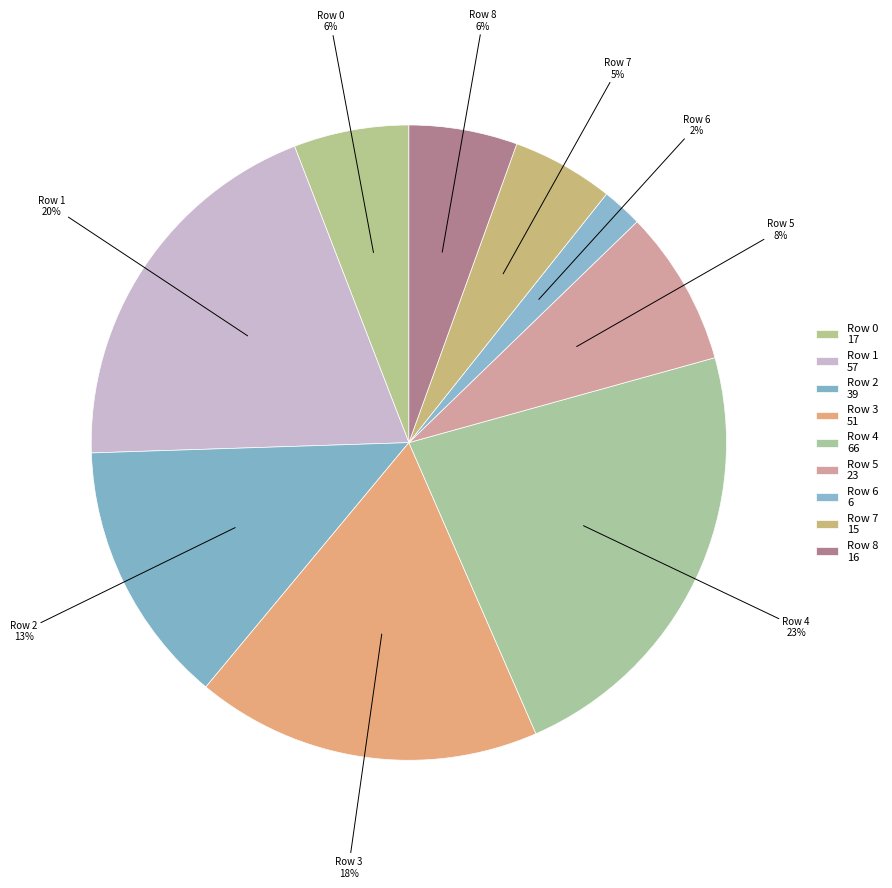

How many slices are in this pie chart?

9